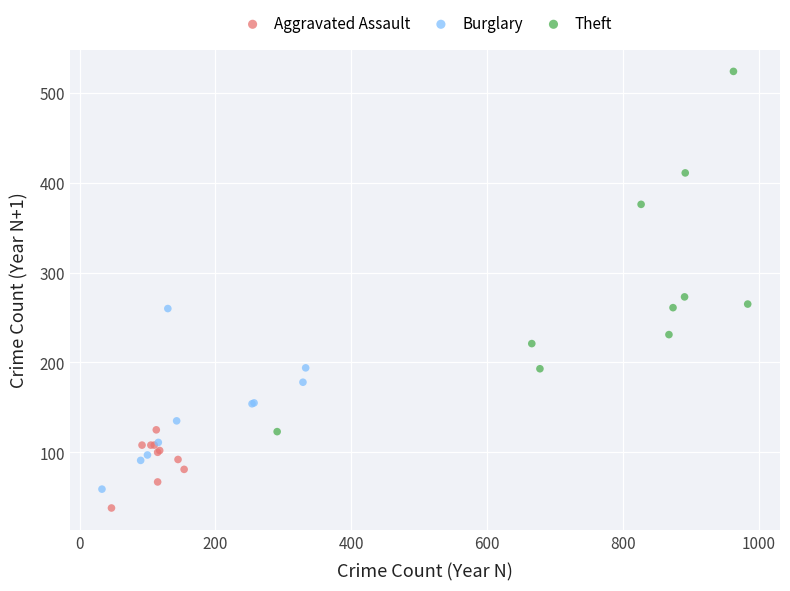

What are all the series names shown in the legend?

Aggravated Assault, Burglary, Theft